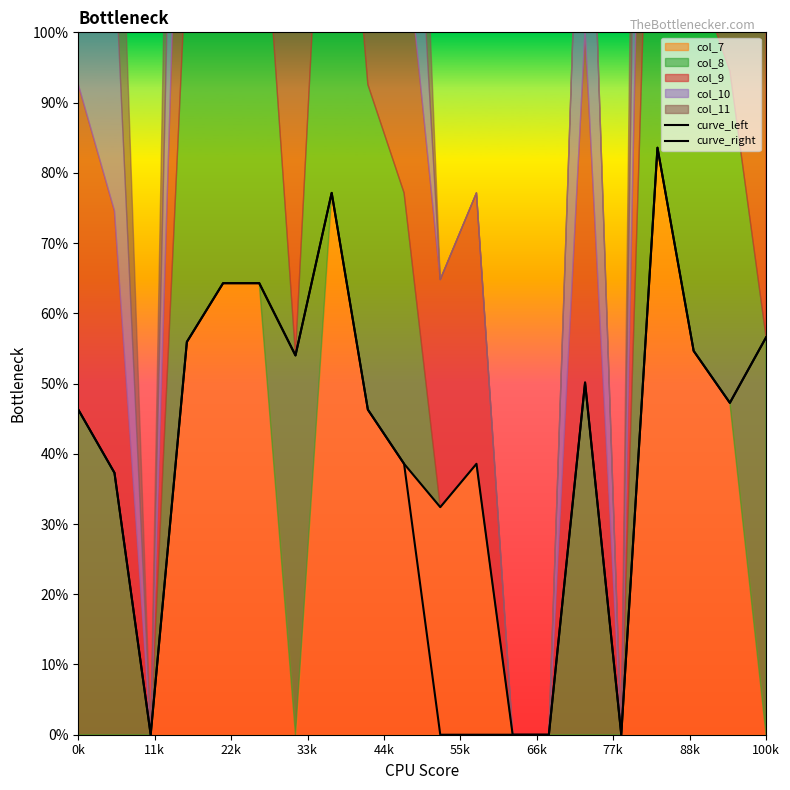

True or false: curve_right has more than 2 points higher than both neighbors.

True